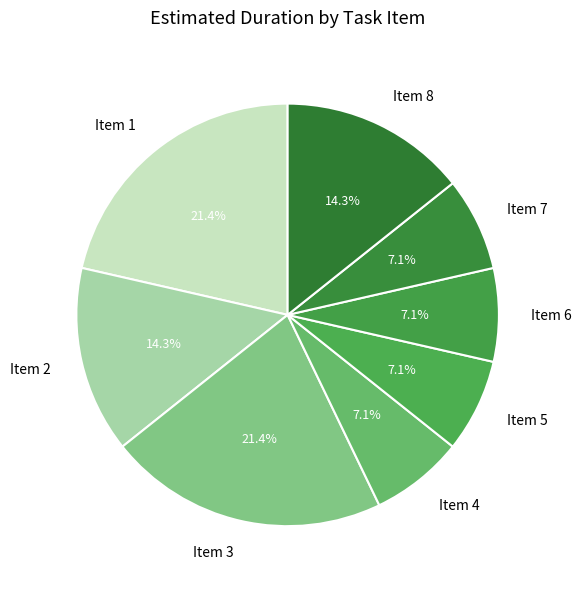

Combined, do Item 3 and Item 4 account for over 50%?

No